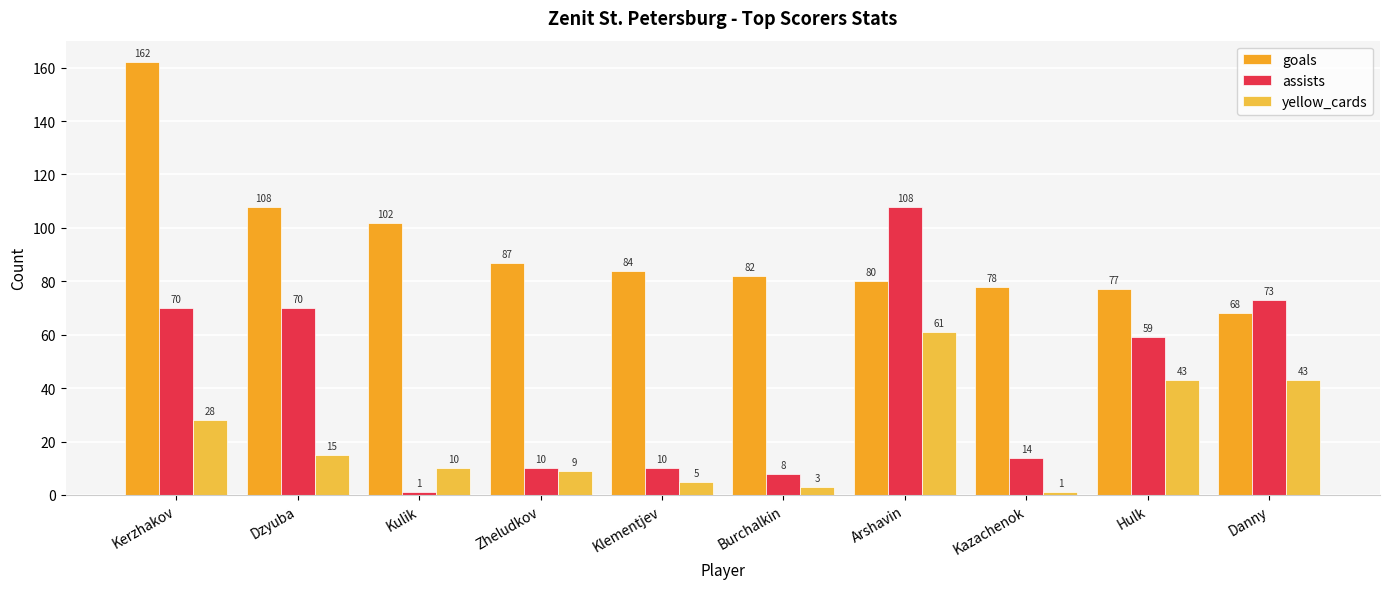

Where does the assists series first go above 59?

Kerzhakov